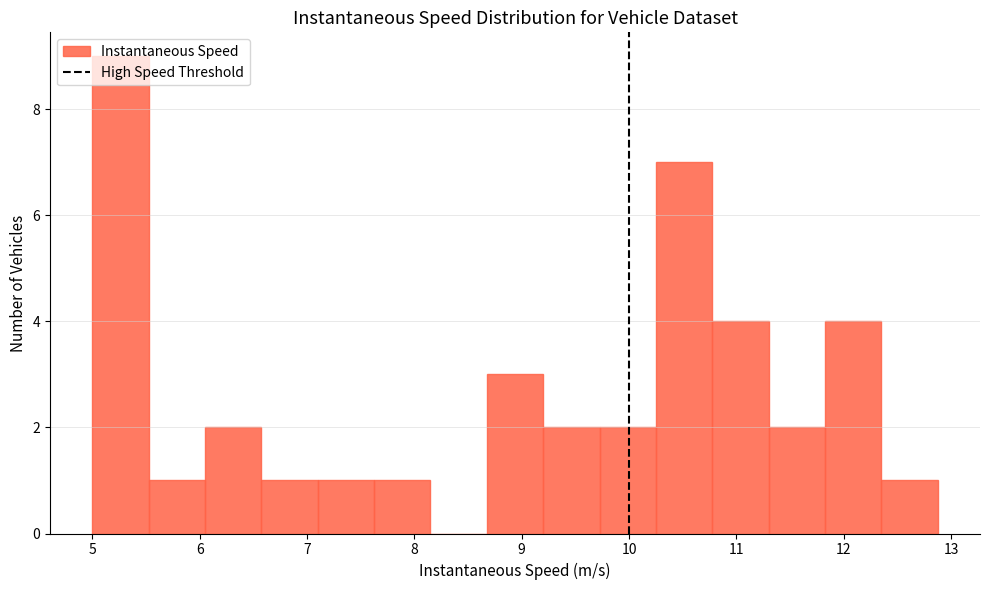

Reading left to right, list every bar in this chart as the range it spans on the x-axis followed by its height. Neither the bar edges nor the heights are printed on the chart, so give them approximately, as read against the axes.

5.0 to 5.5: 9
5.5 to 6.0: 1
6.0 to 6.6: 2
6.6 to 7.1: 1
7.1 to 7.6: 1
7.6 to 8.1: 1
8.1 to 8.7: 0
8.7 to 9.2: 3
9.2 to 9.7: 2
9.7 to 10.2: 2
10.2 to 10.8: 7
10.8 to 11.3: 4
11.3 to 11.8: 2
11.8 to 12.3: 4
12.3 to 12.9: 1